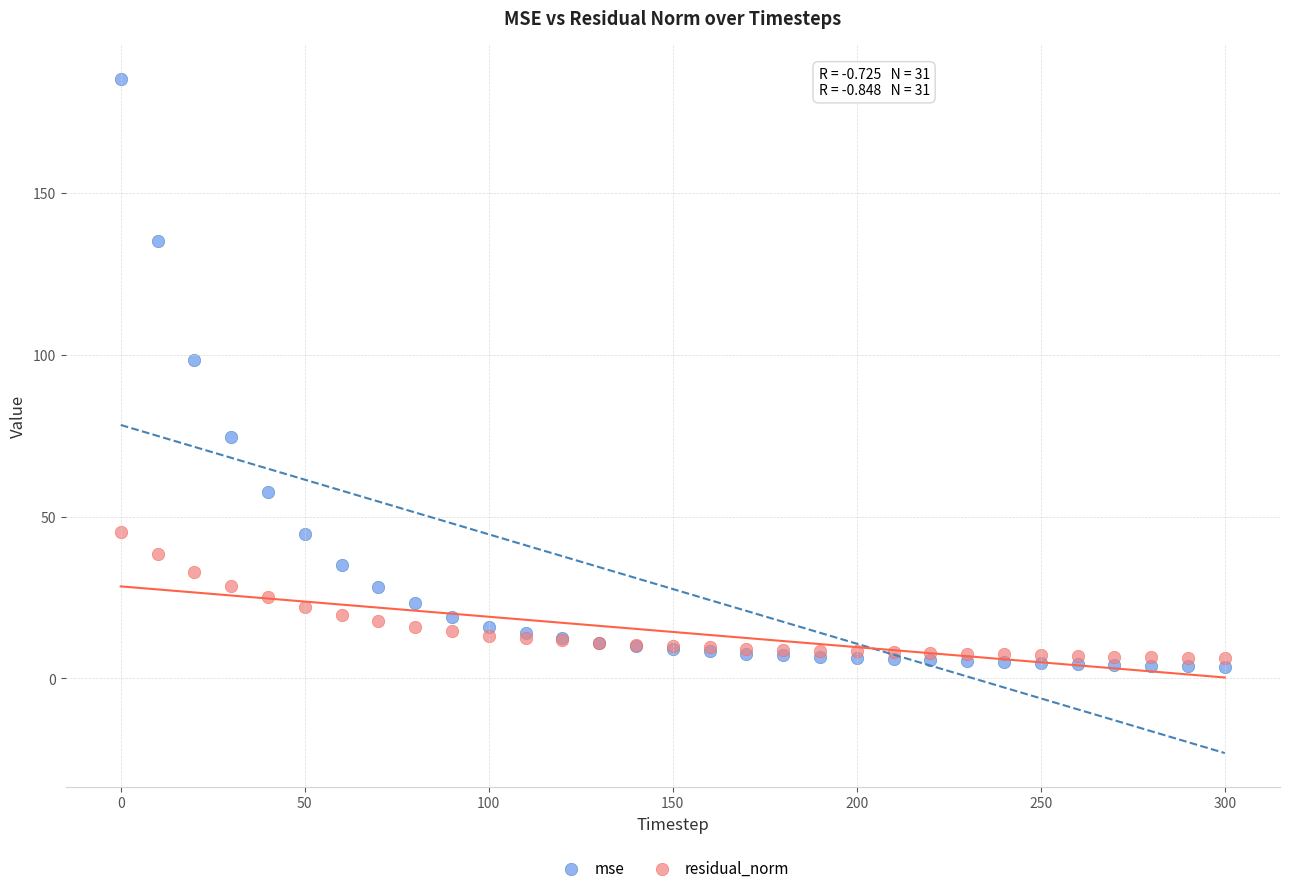

What are all the series names shown in the legend?

mse, residual_norm